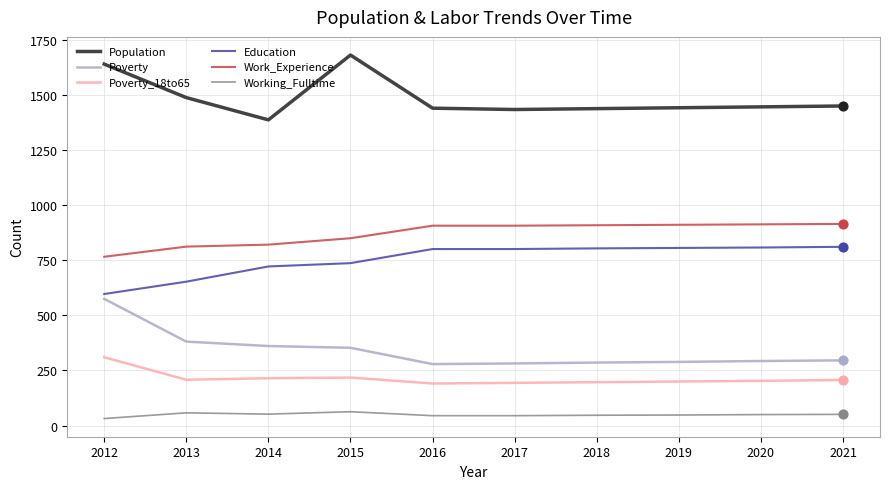

At how many categories does at least one series exceed 455?

10